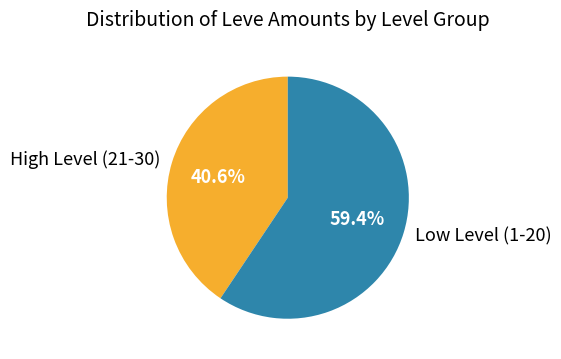

Is there a majority slice in this chart?

Yes